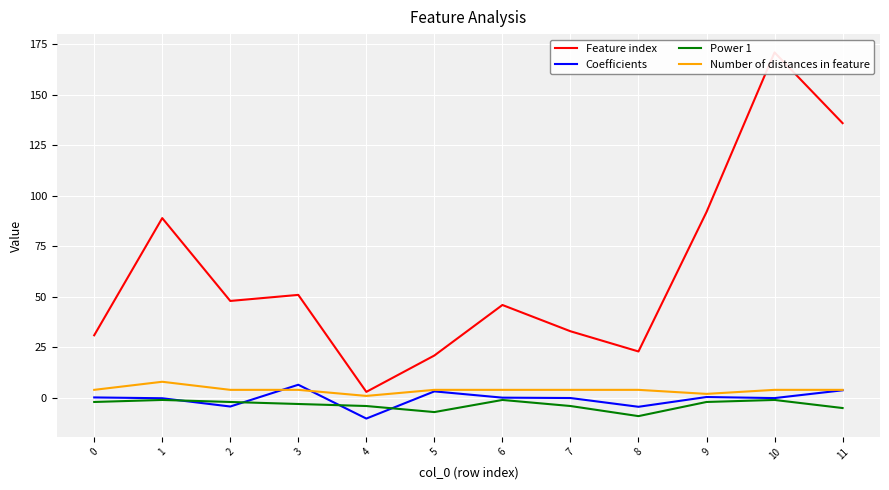

At how many categories does at least one series exceed 64?

4